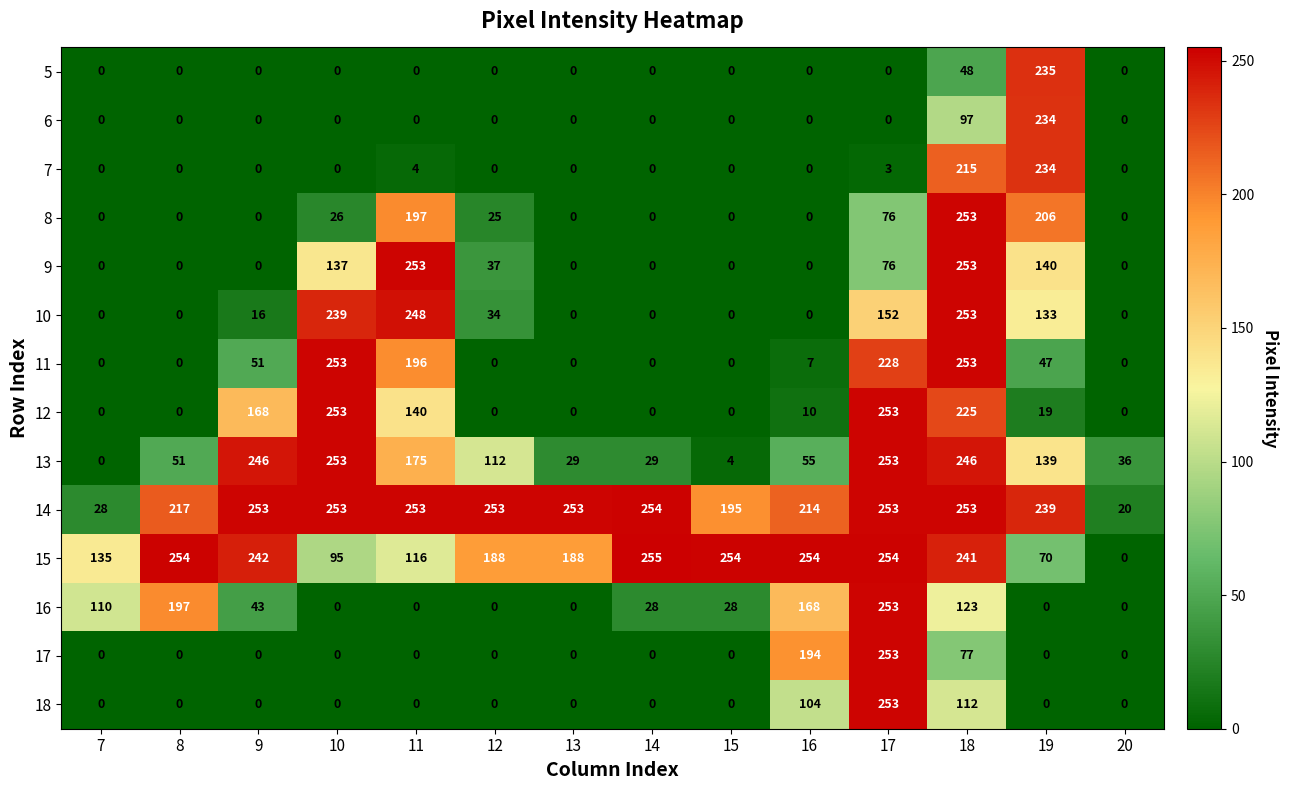

At which category is the sum across all series the highest?

18